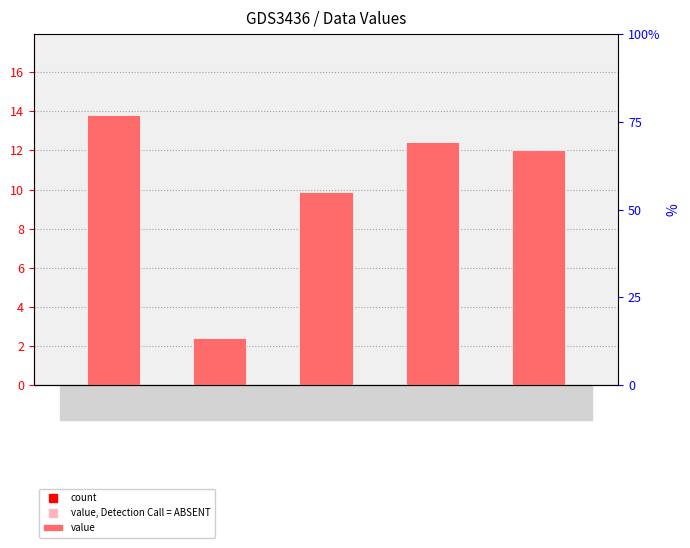

At which category does the chart reach its peak across all series?

a